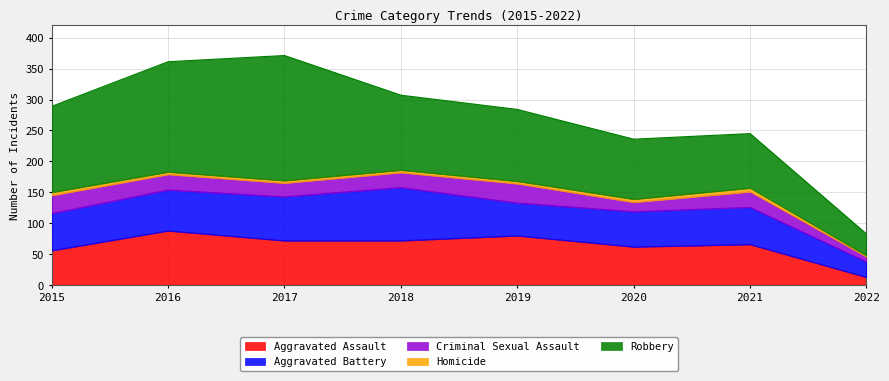

What is the difference between the second highest and second lowest values in the Robbery series?

90